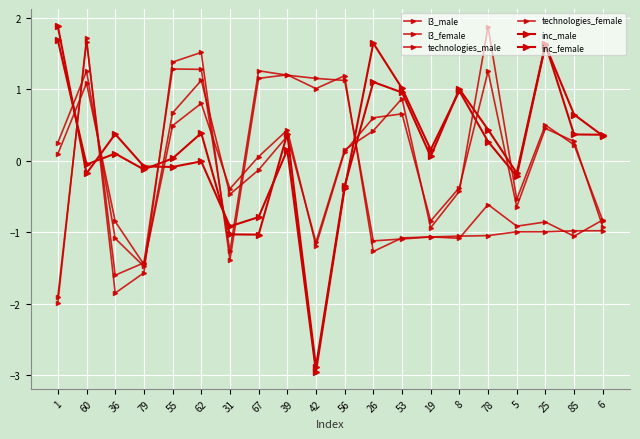

How many categories are shown in the chart?

20